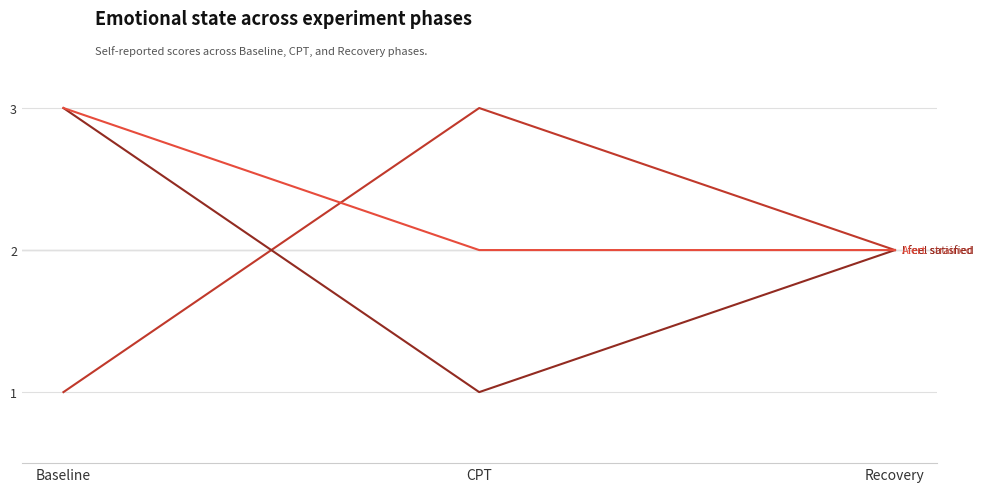

What is the total value across all series at CPT?

6